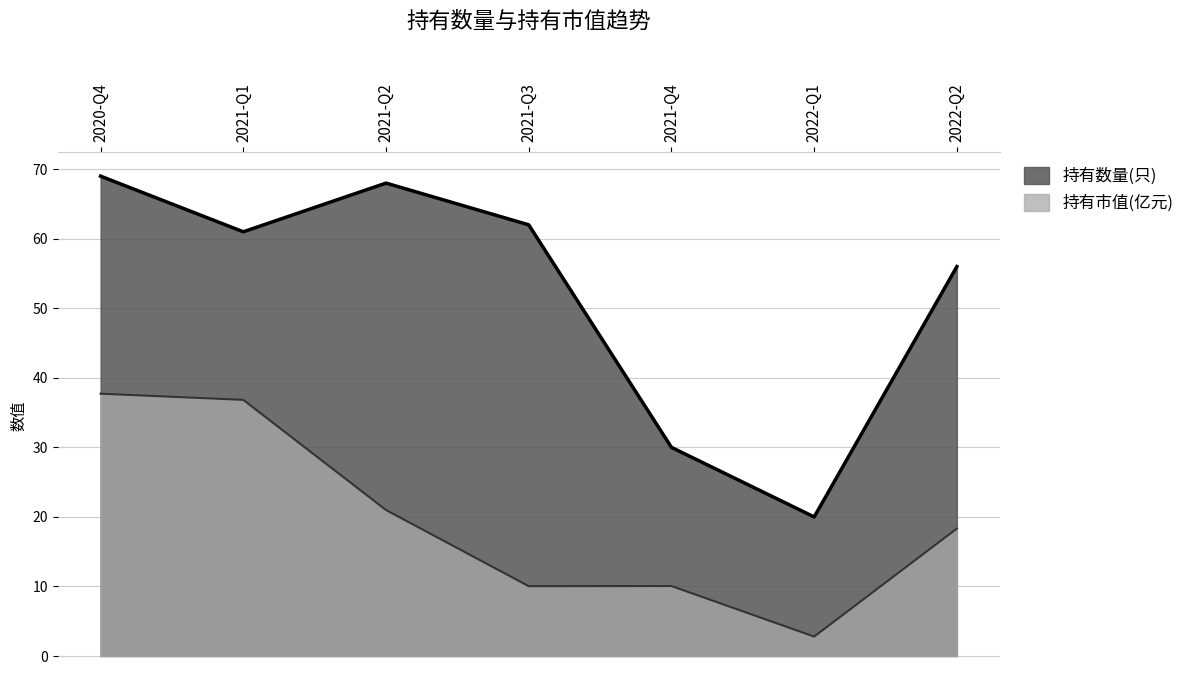

Rank the categories by 持有数量(只) value from lowest to highest.

2022-Q1, 2021-Q4, 2022-Q2, 2021-Q1, 2021-Q3, 2021-Q2, 2020-Q4